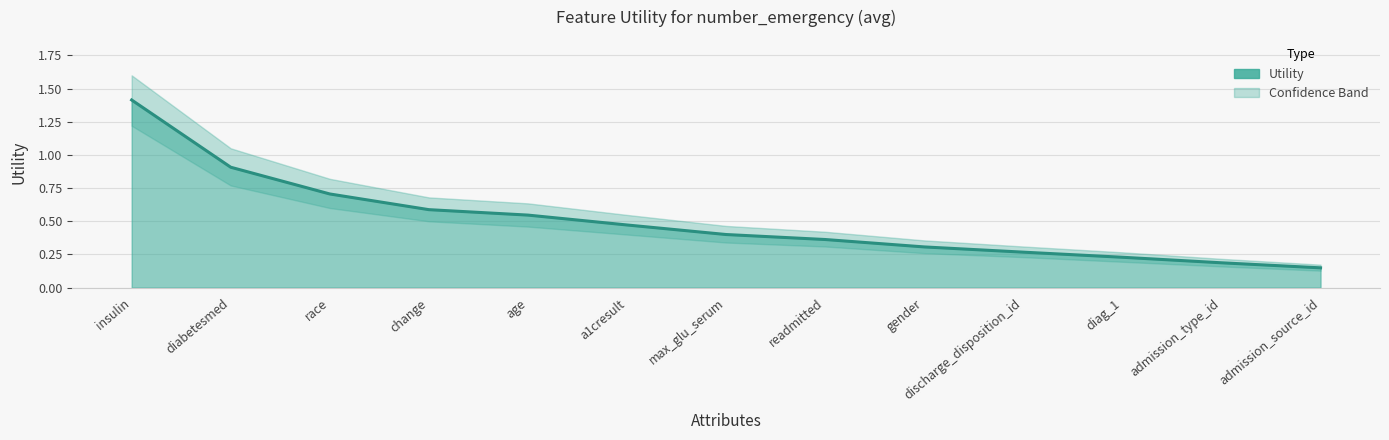

True or false: Utility has more than 2 points higher than both neighbors.

False